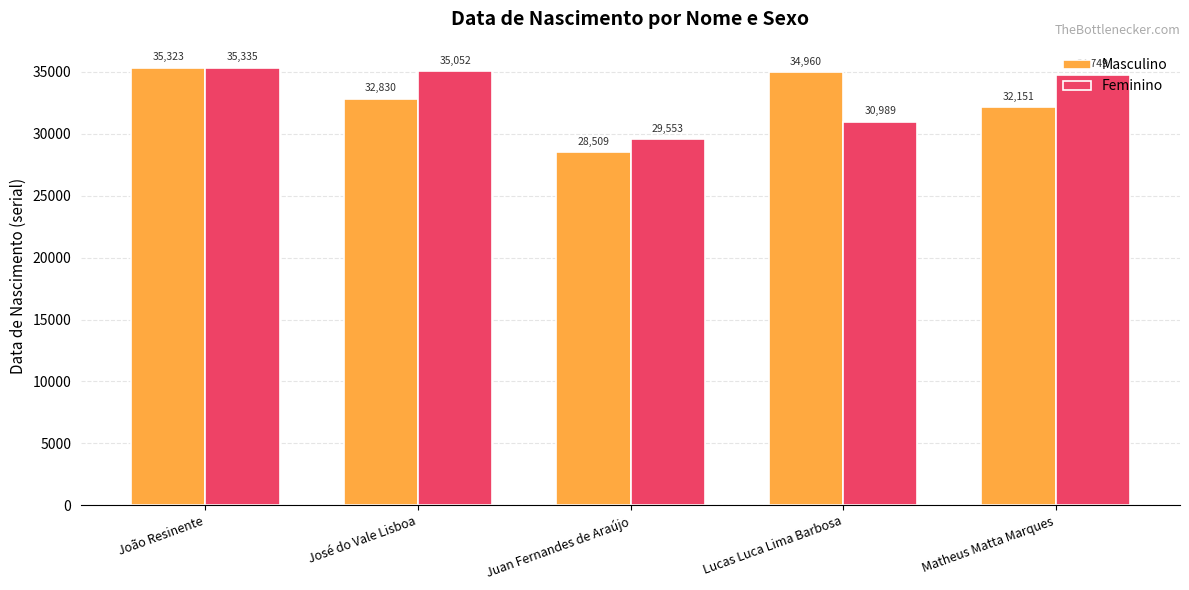

At José do Vale Lisboa, list the series in order from largest to smallest.

Feminino, Masculino